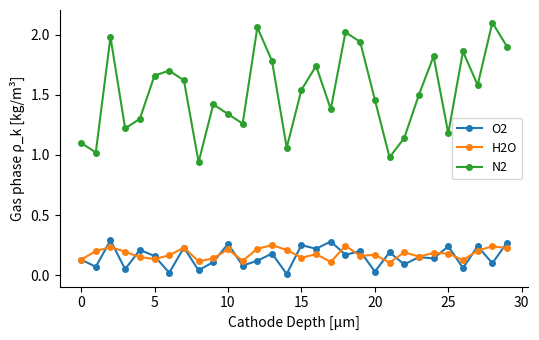

Which series has the largest total across all categories?

N2